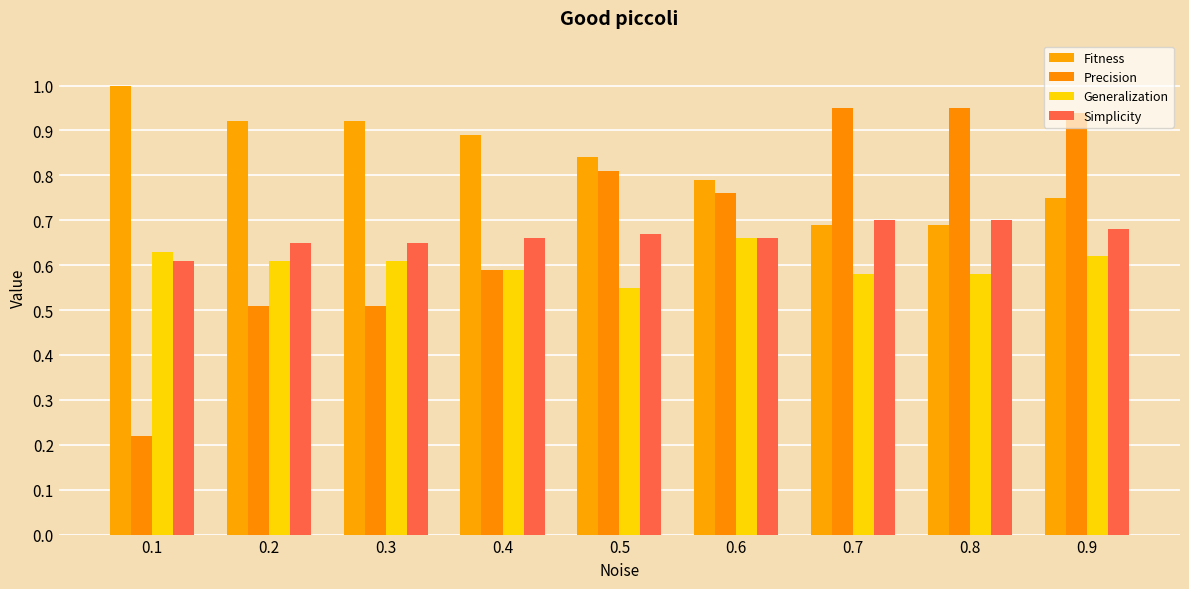

At which label does Generalization reach its peak?

0.6